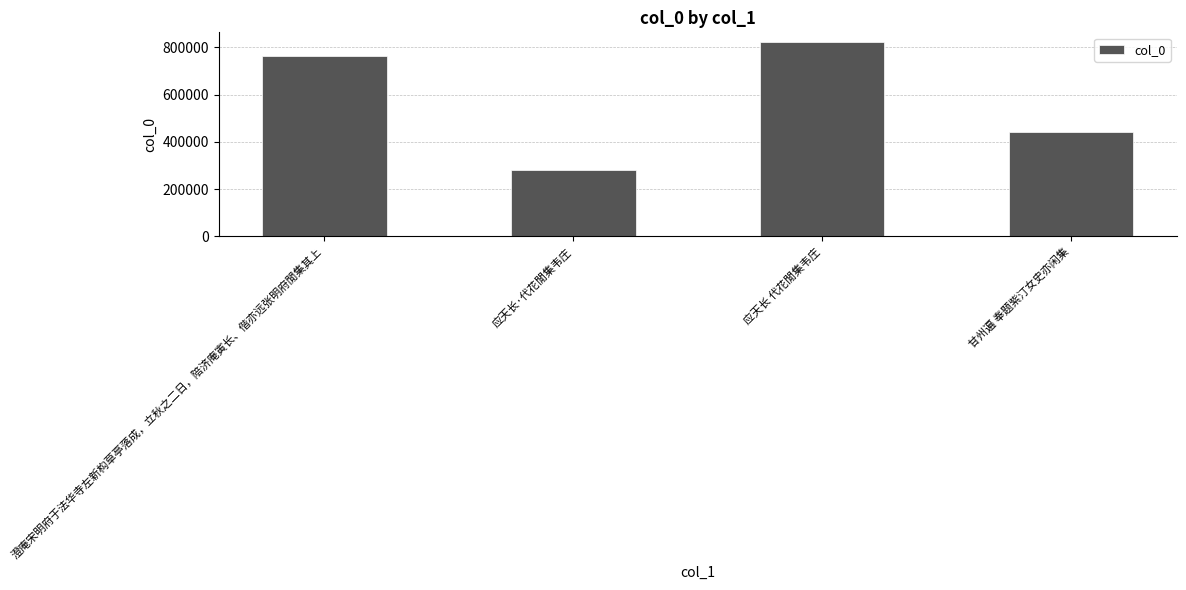

Count the number of data series in this chart.

1